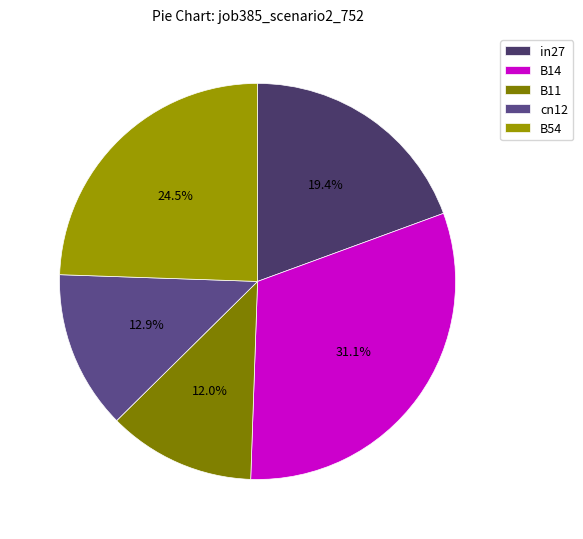

Is there any slice that represents more than half of the pie?

No